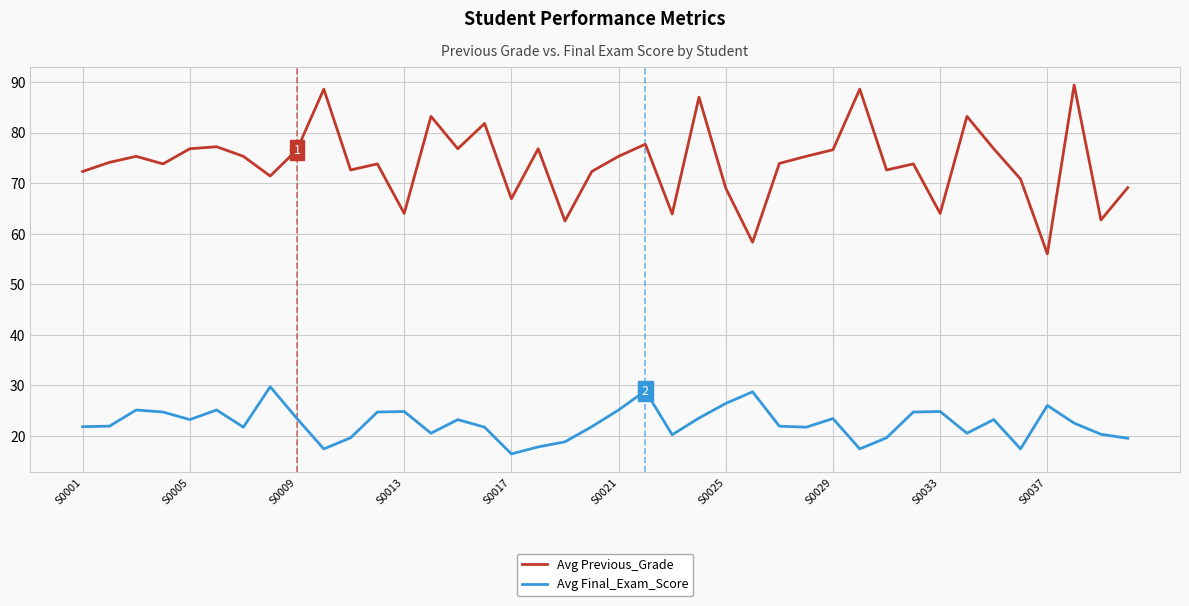

List the series in order of their overall mean, lowest first.

Avg Final_Exam_Score, Avg Previous_Grade